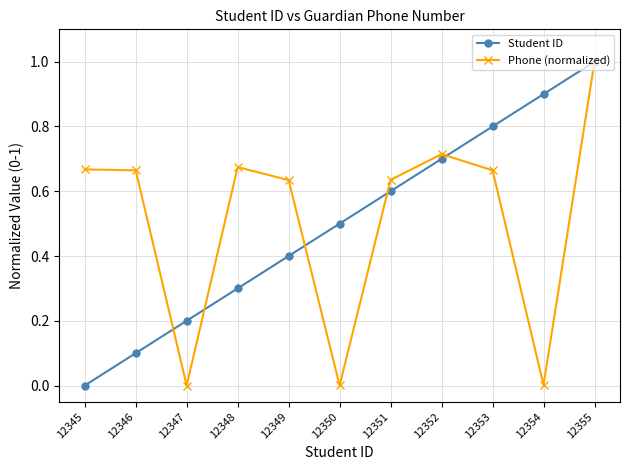

How many series are shown in this chart?

2